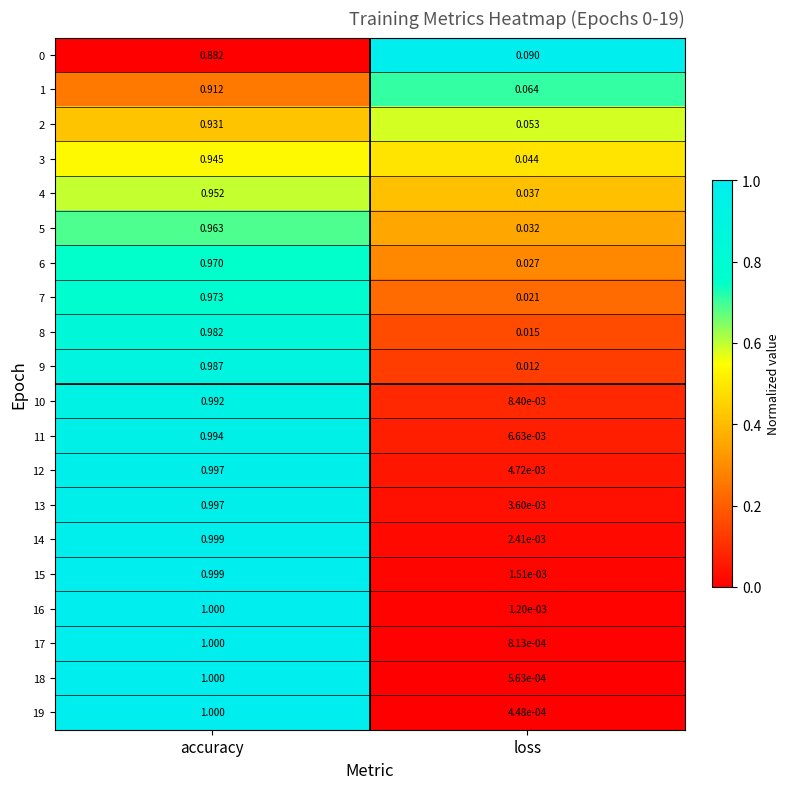

At which label does 1 reach its minimum?

loss